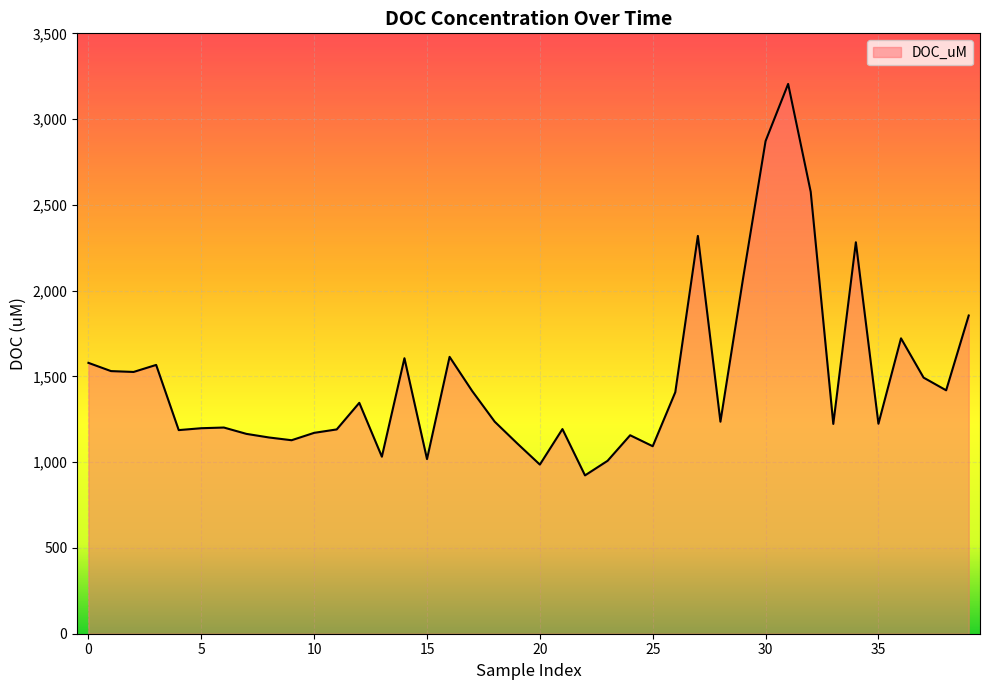

What is the smallest value displayed?

923